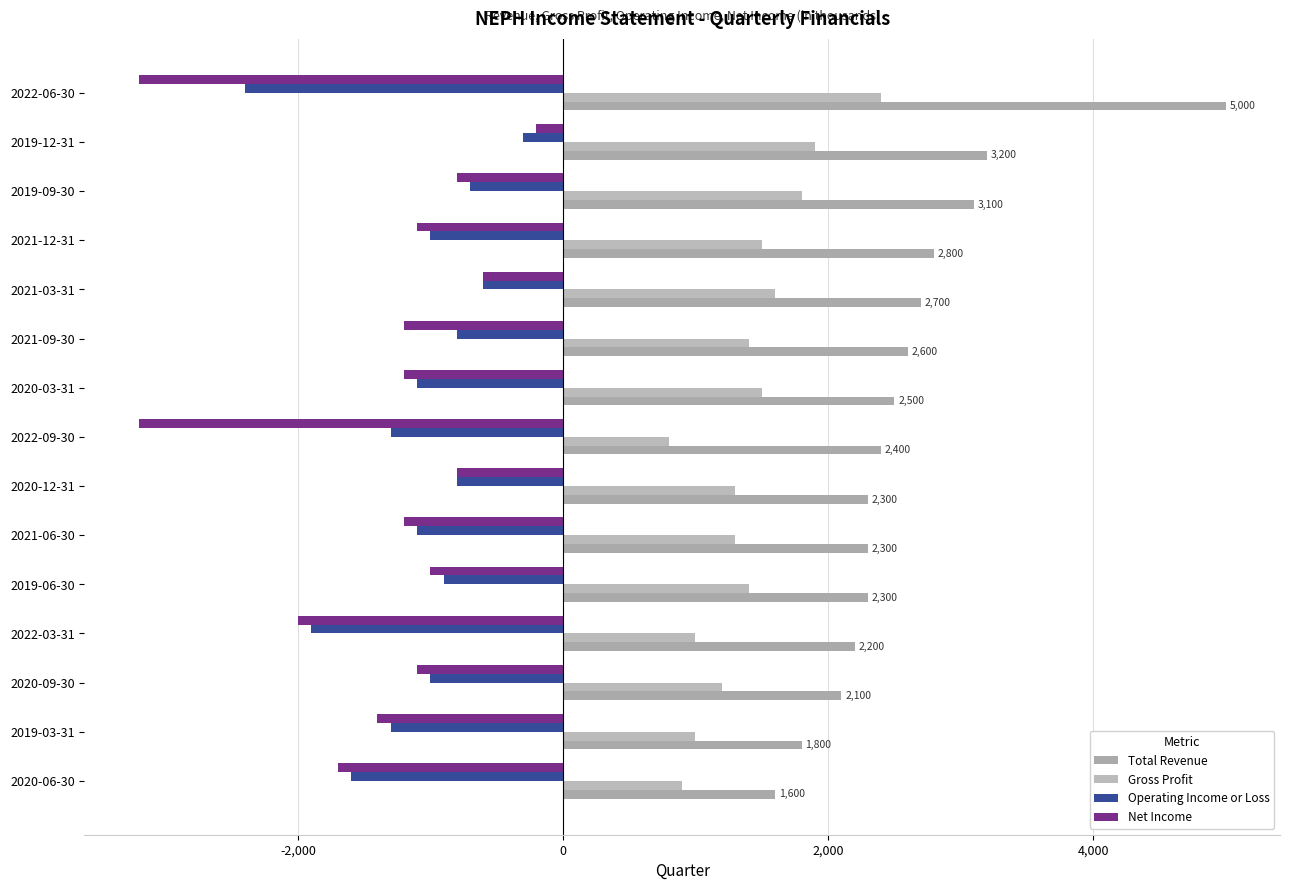

What are all the series names shown in the legend?

Total Revenue, Gross Profit, Operating Income or Loss, Net Income